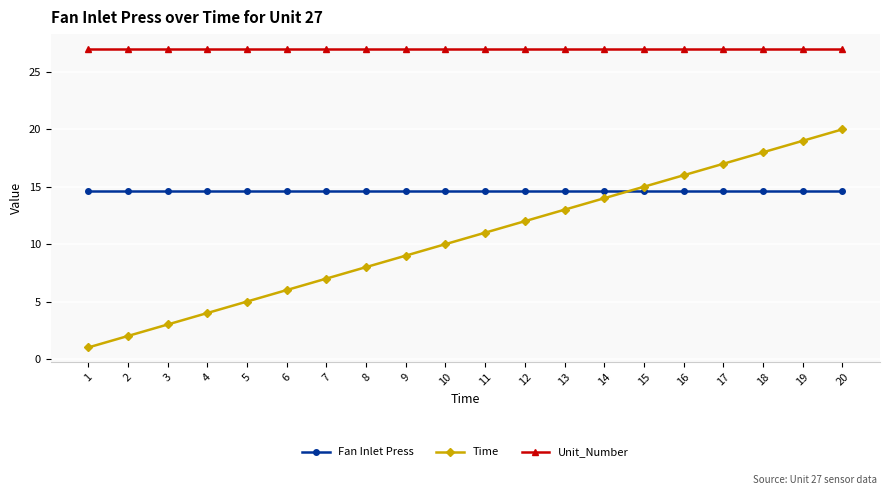

Between 10 and 20, which series saw the biggest shift?

Time